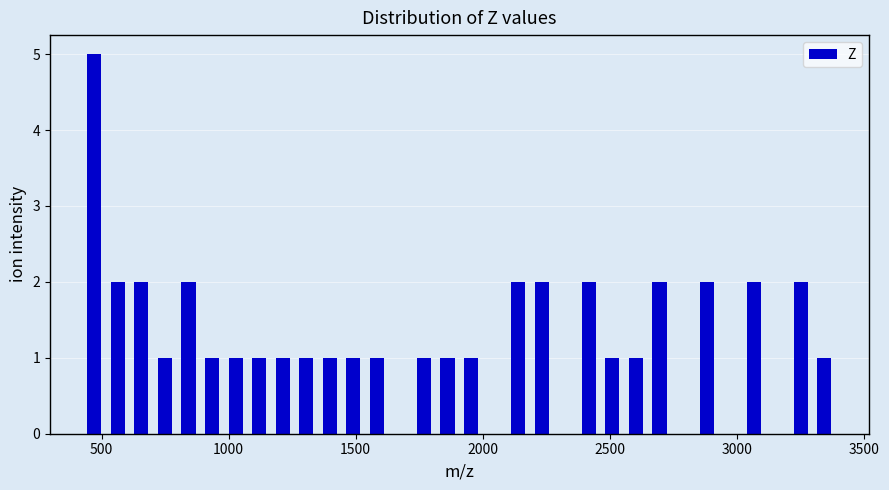

Around what value on the x-axis is the tallest bar? Give the approximate position of its centre, as read against the axis.

450